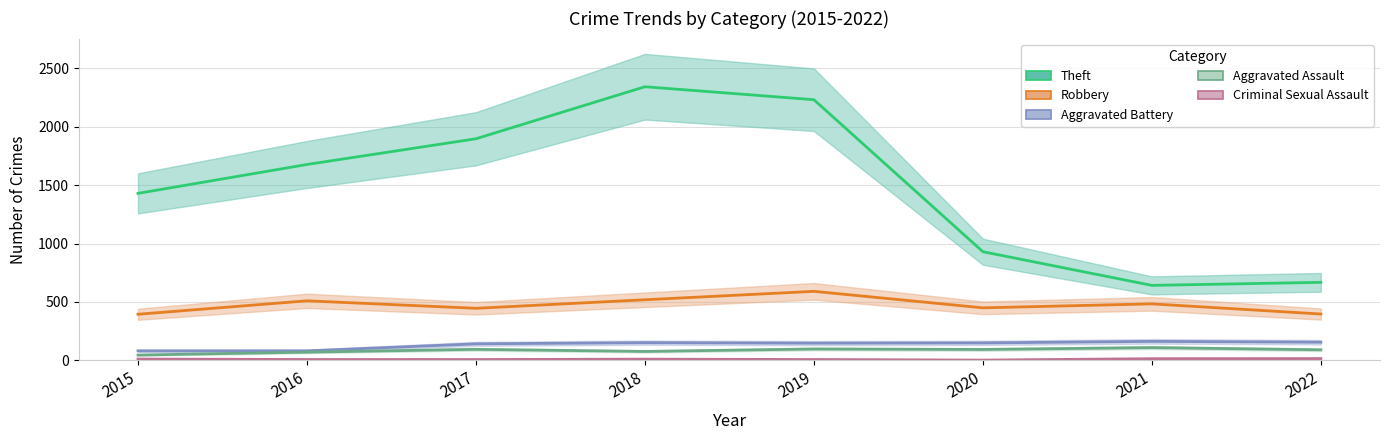

What is the greatest value displayed?

2341